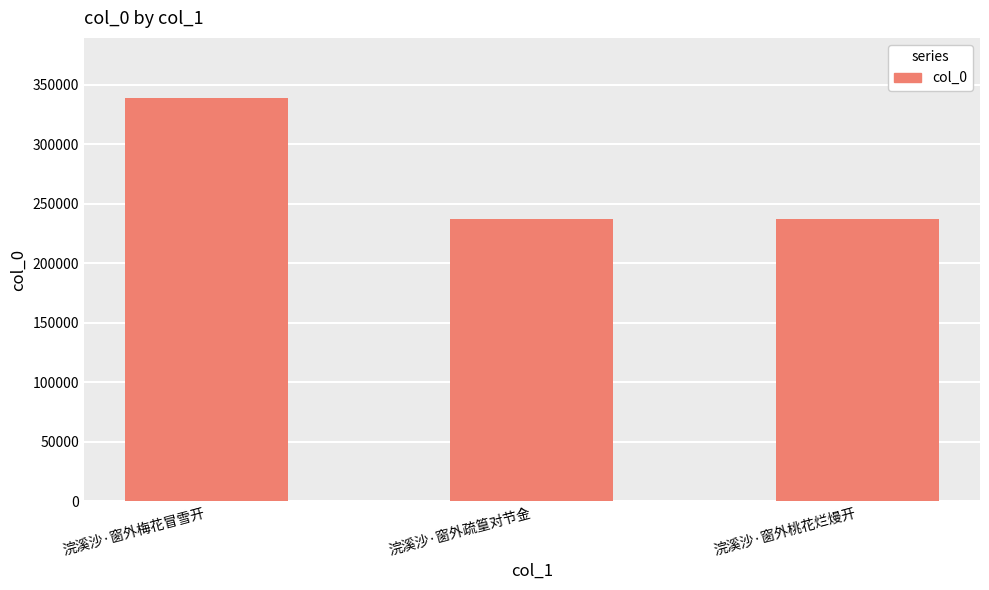

What is the value of the 2nd bar from the left?

237307